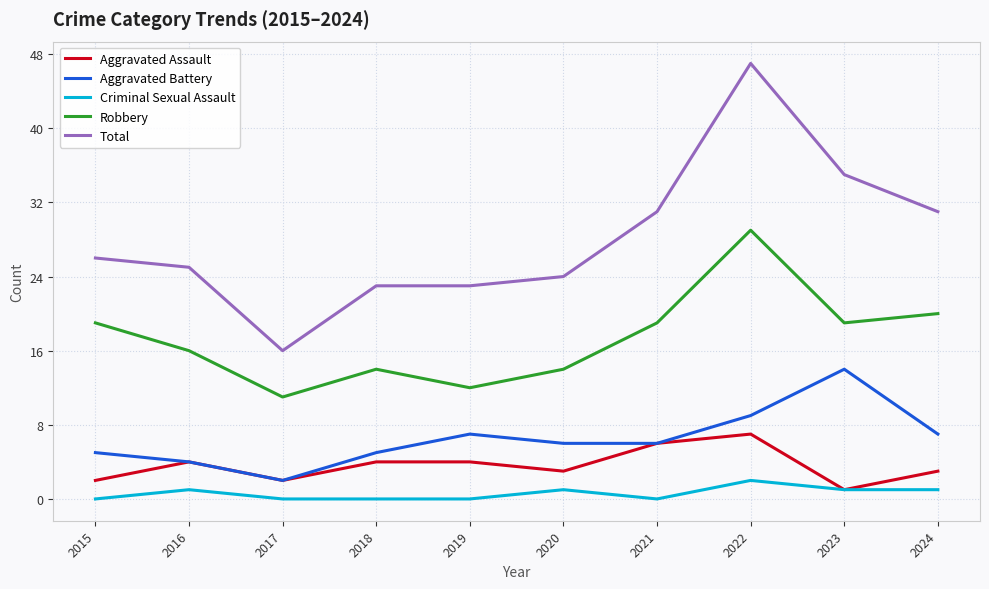

True or false: Aggravated Battery and Criminal Sexual Assault intersect in this chart.

False